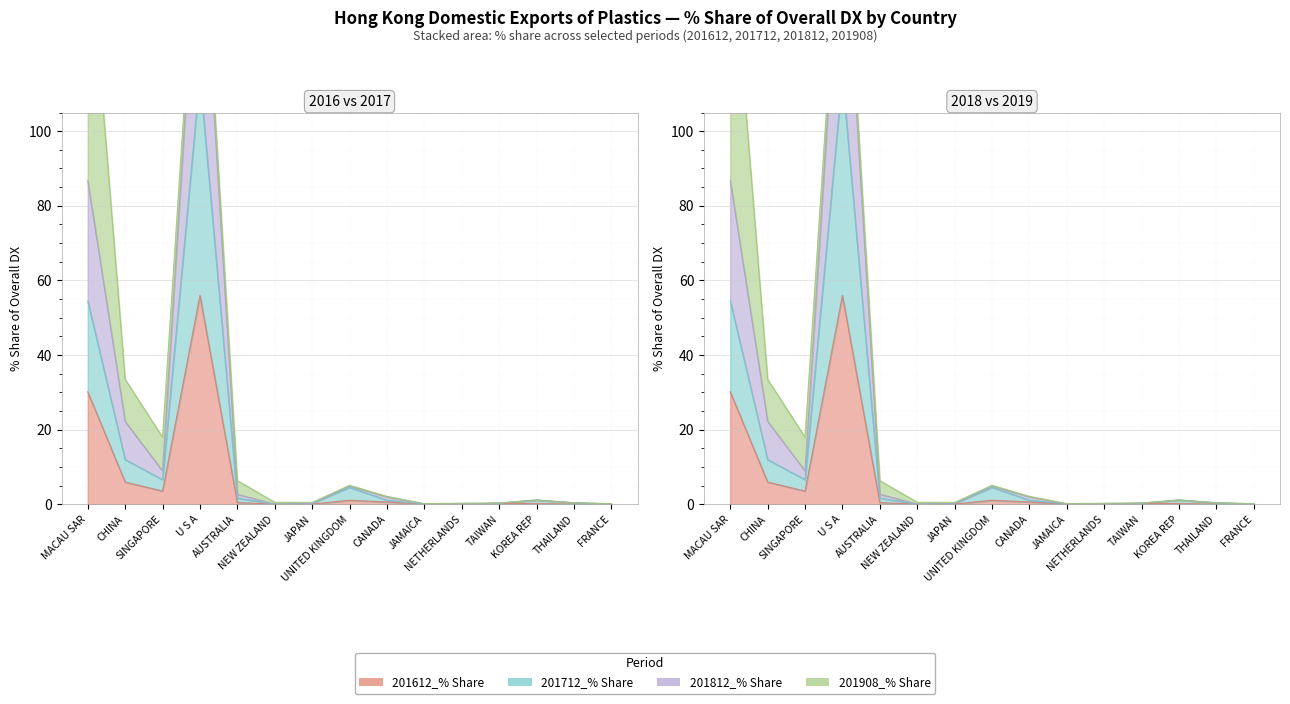

Does the chart display data point markers on the line(s)?

No